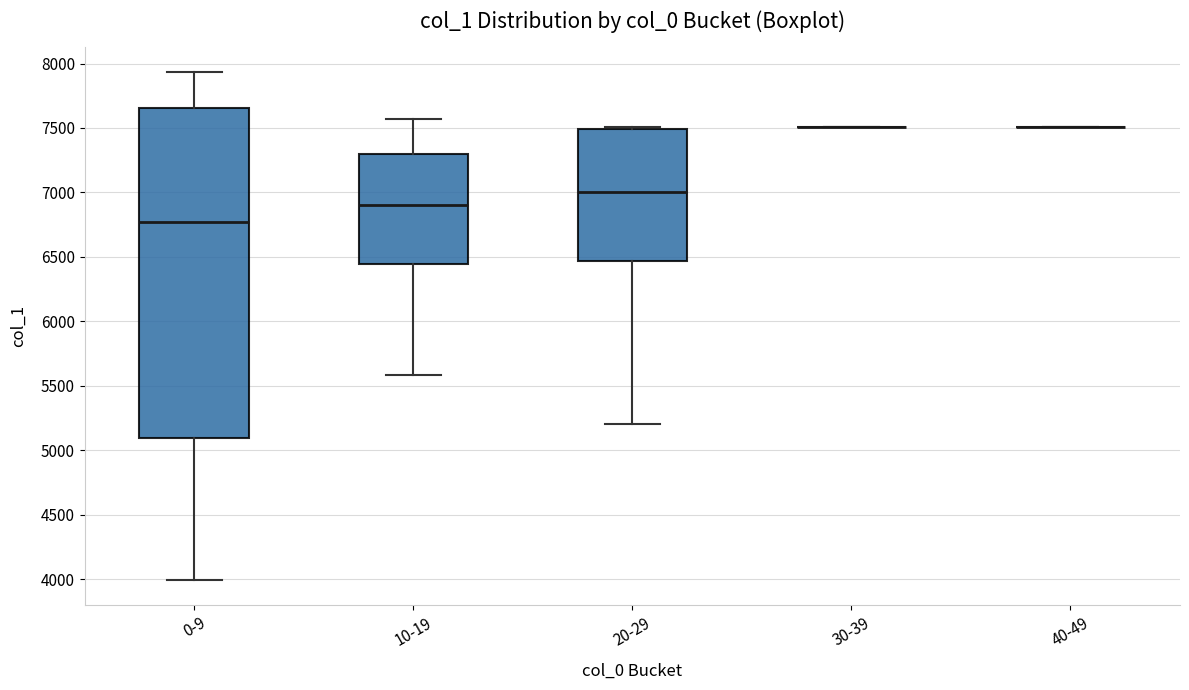

Reading left to right, read every box against the y-axis: the position of its median line, the range the box covers, and the ends of its whiskers. The values are not printed on the chart, so give them approximately, as read against the axis.

0-9: median 6750, box 5100 to 7650, whiskers 4000 to 7950
10-19: median 6900, box 6450 to 7300, whiskers 5600 to 7550
20-29: median 7000, box 6450 to 7500, whiskers 5200 to 7500 (just above the box's upper edge)
30-39: box collapsed to a line at 7500, whiskers 7500 to 7500
40-49: box collapsed to a line at 7500, whiskers 7500 to 7500